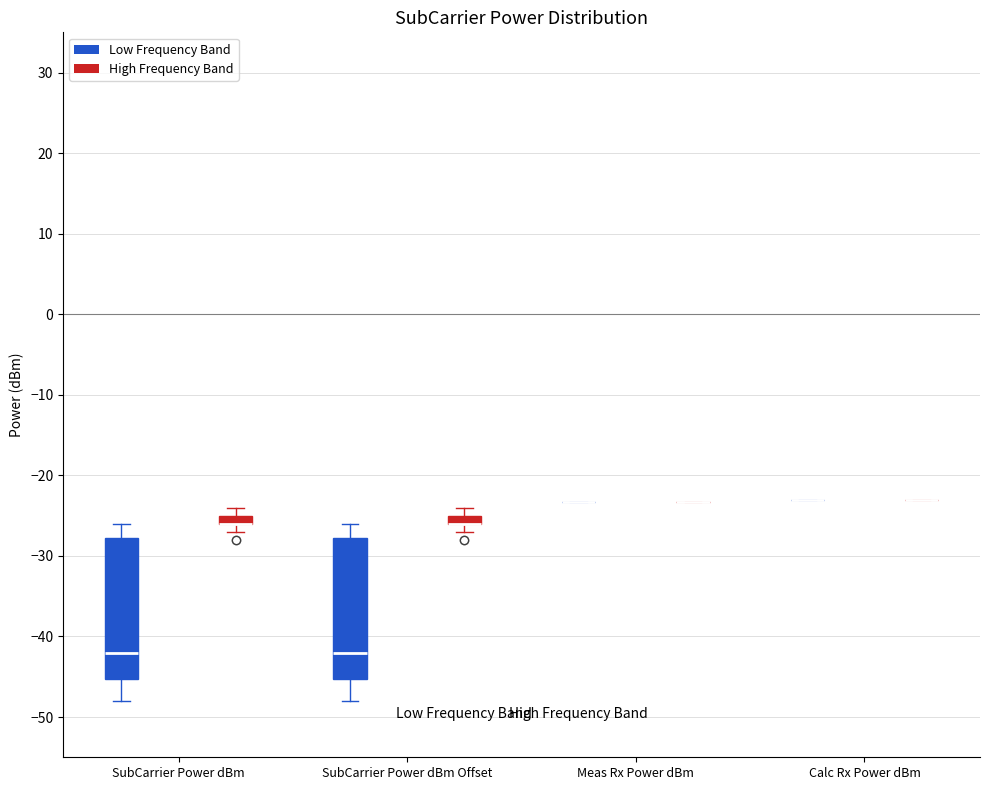

Where is the lower edge of the box for SubCarrier Power dBm Offset (High Frequency Band) on the y-axis? The values are not printed on the chart, so give them approximately, as read against the axis.

-26